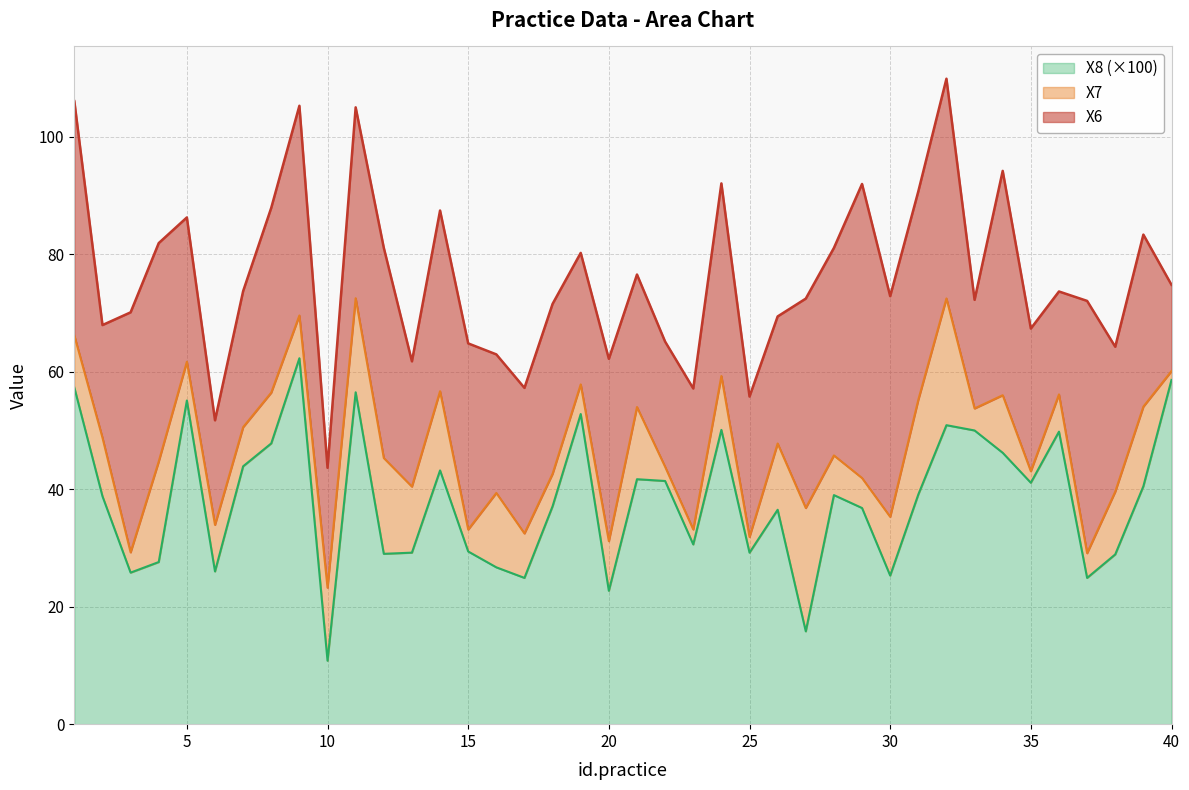

What is the value of the X6 point at the 14th from the left?

30.8